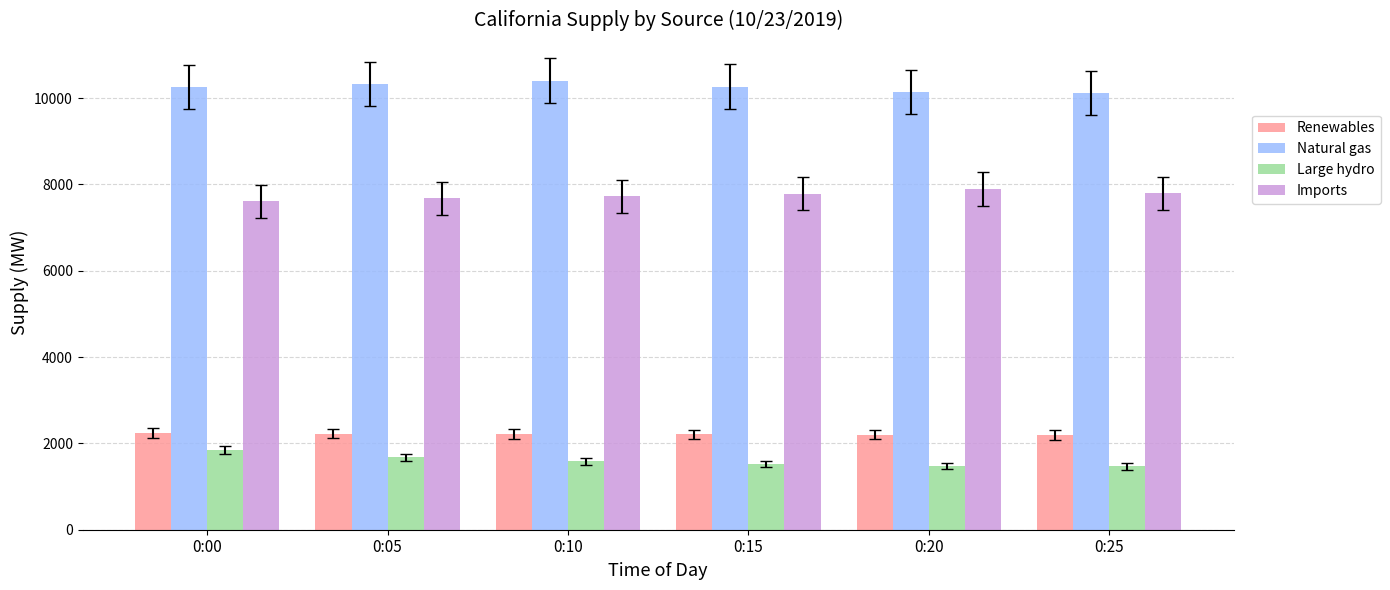

At how many categories does at least one series exceed 6430?

6